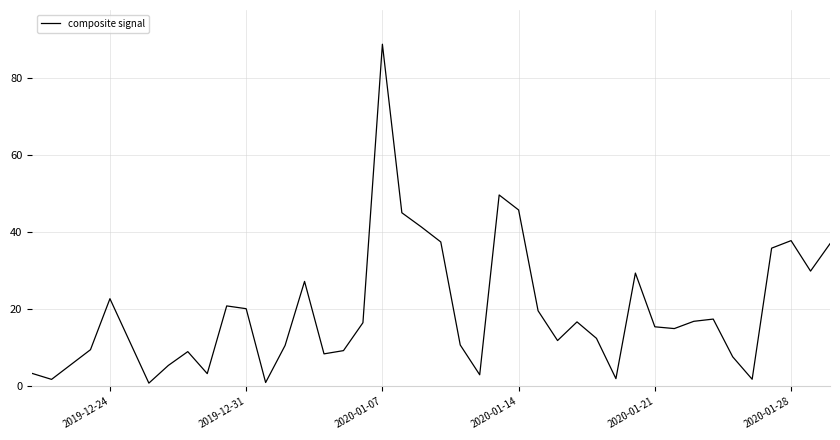

What is the difference between the maximum and minimum values?

87.8